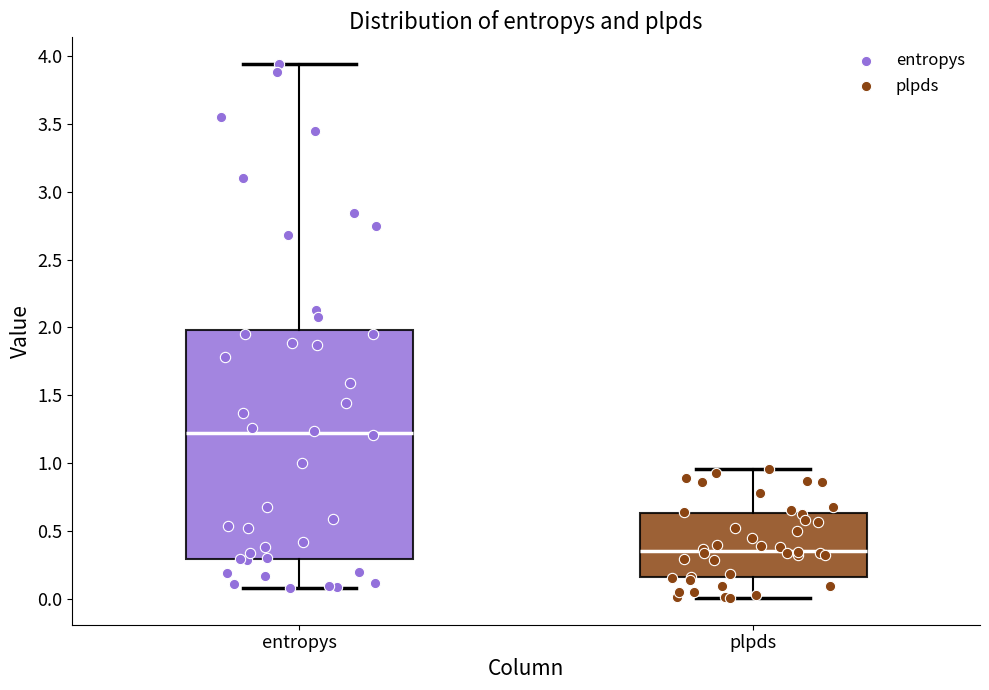

Comparing the boxes themselves (not the whiskers), which one is the tallest?

entropys